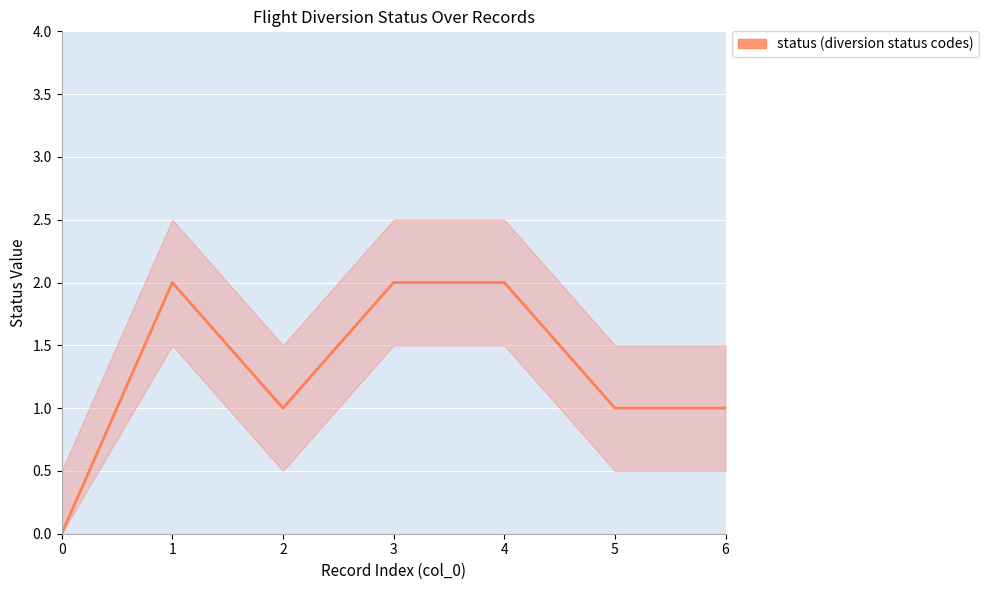

What is the value of the 7th point from the left?

1